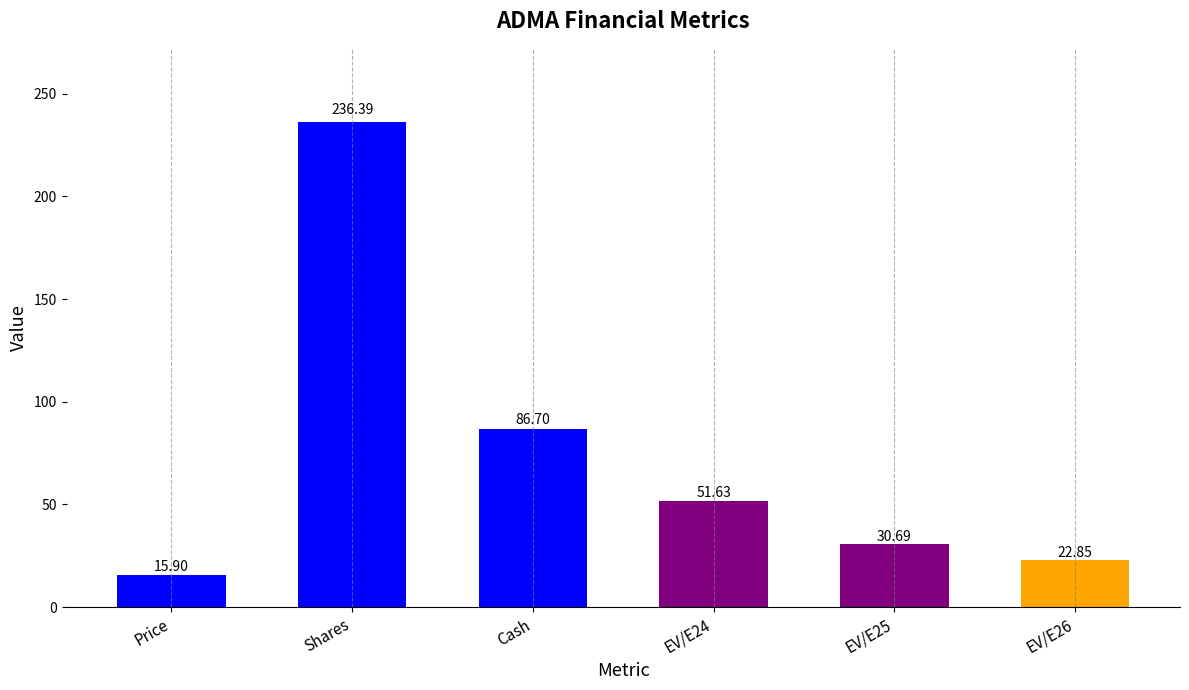

At which label does the data first exceed 51?

Shares